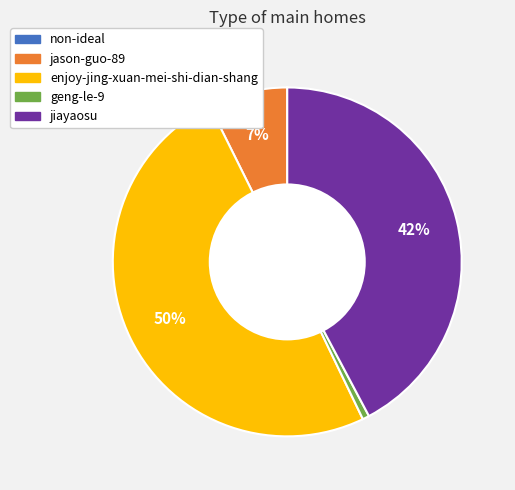

To the nearest percent, what is the difference between the largest and smallest slice percentages?

50%